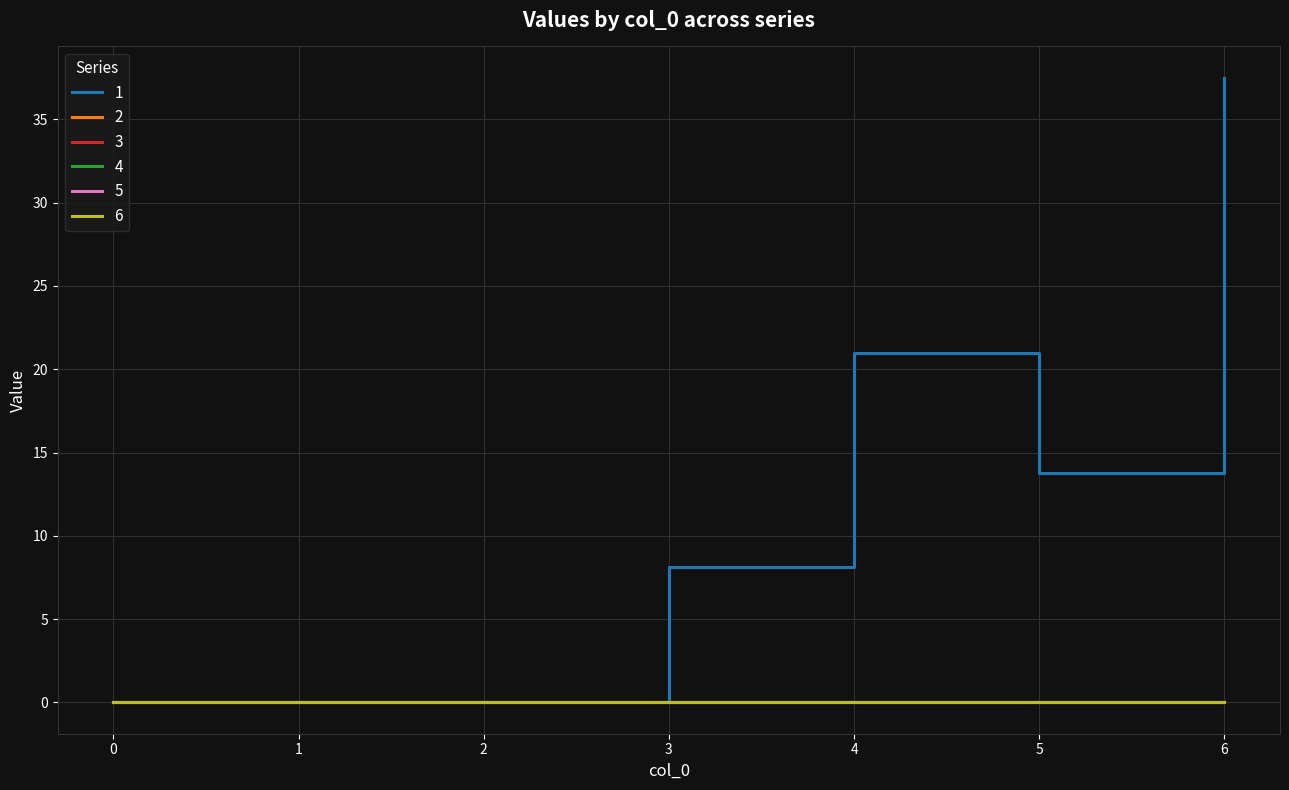

True or false: 2 has a value of 0.0 at 5.

True